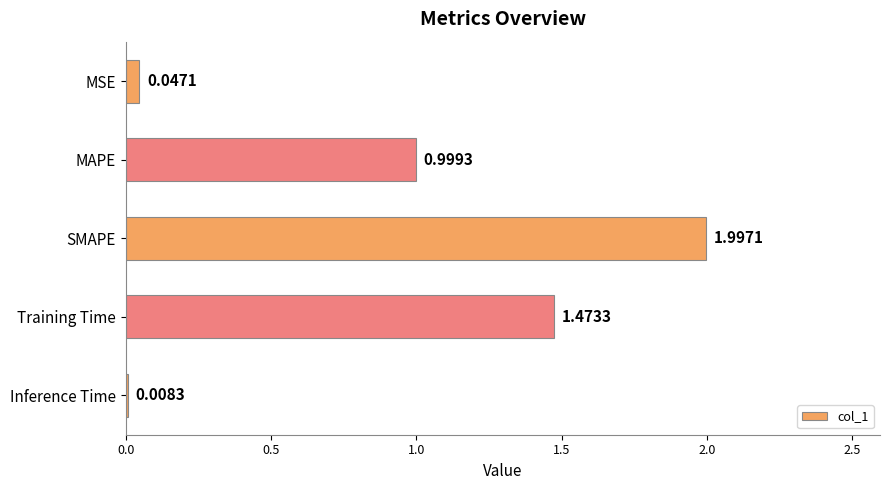

What is the change in value from MAPE to SMAPE?

+1.0